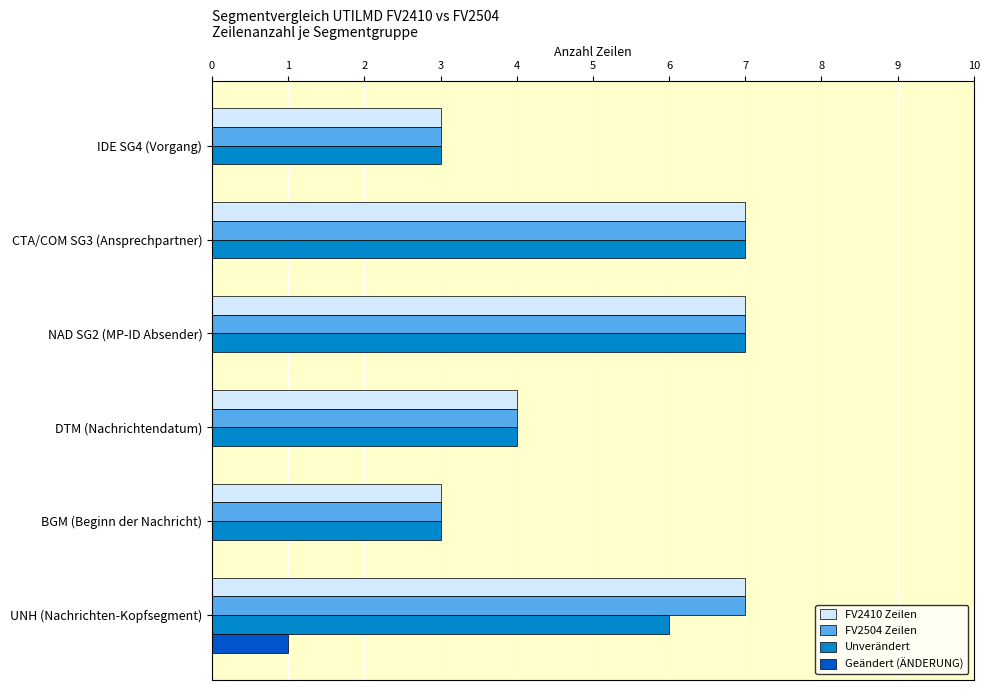

The value of Unverändert at BGM (Beginn der Nachricht) is 2. True or false?

False